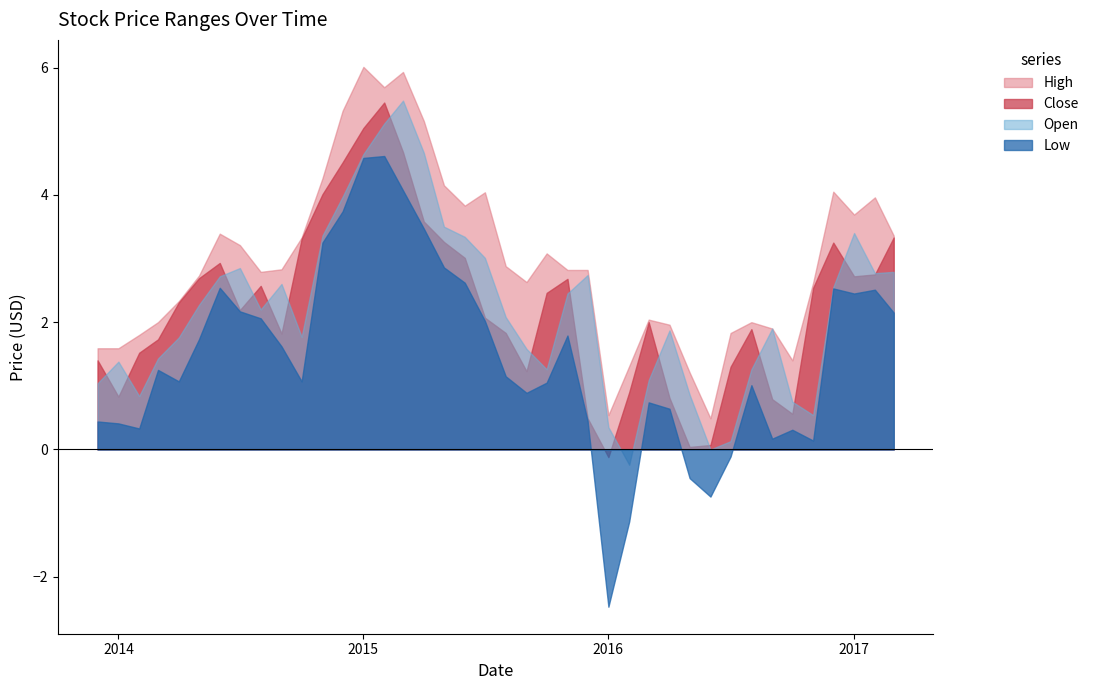

What is the difference between the highest and lowest values at 2014?

1.2